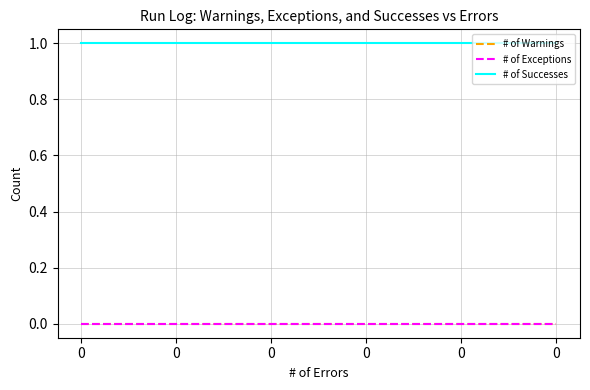

How many lines are shown in the chart?

3